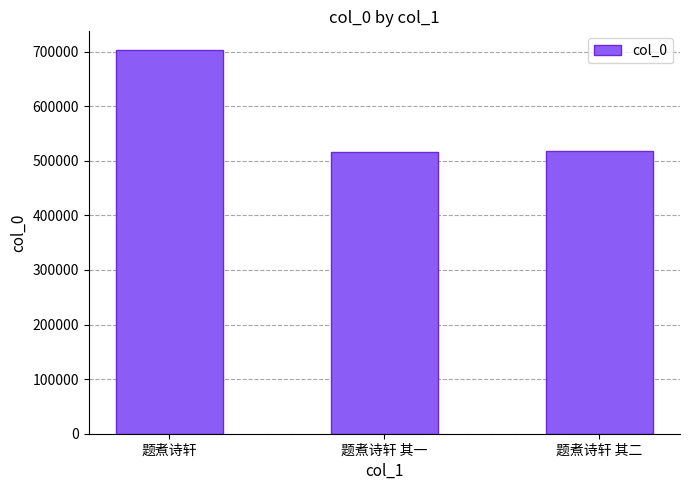

Which category has the highest value across all series?

题煮诗轩